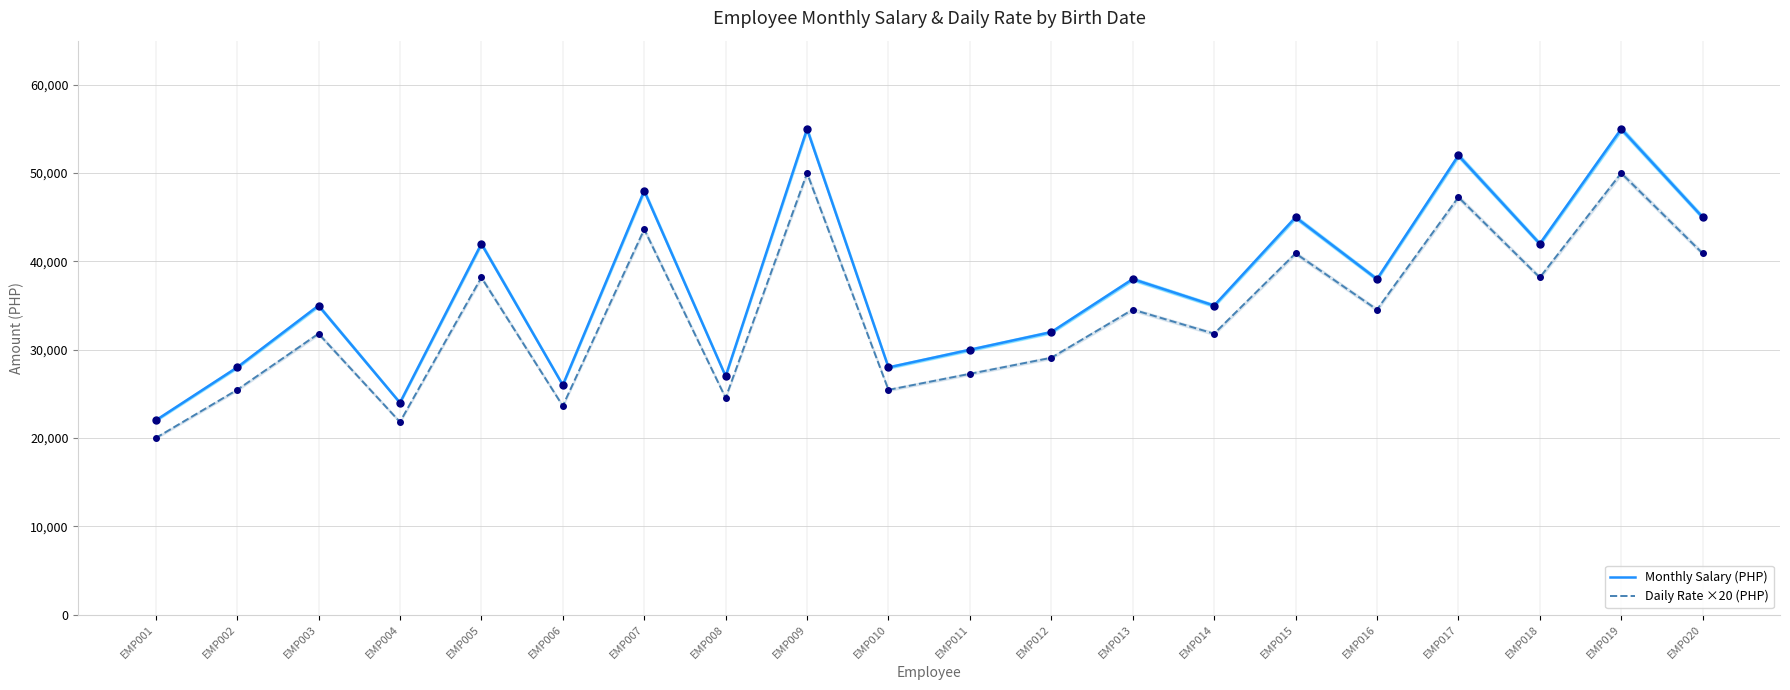

Which has a higher value, EMP012 or EMP020?

EMP020